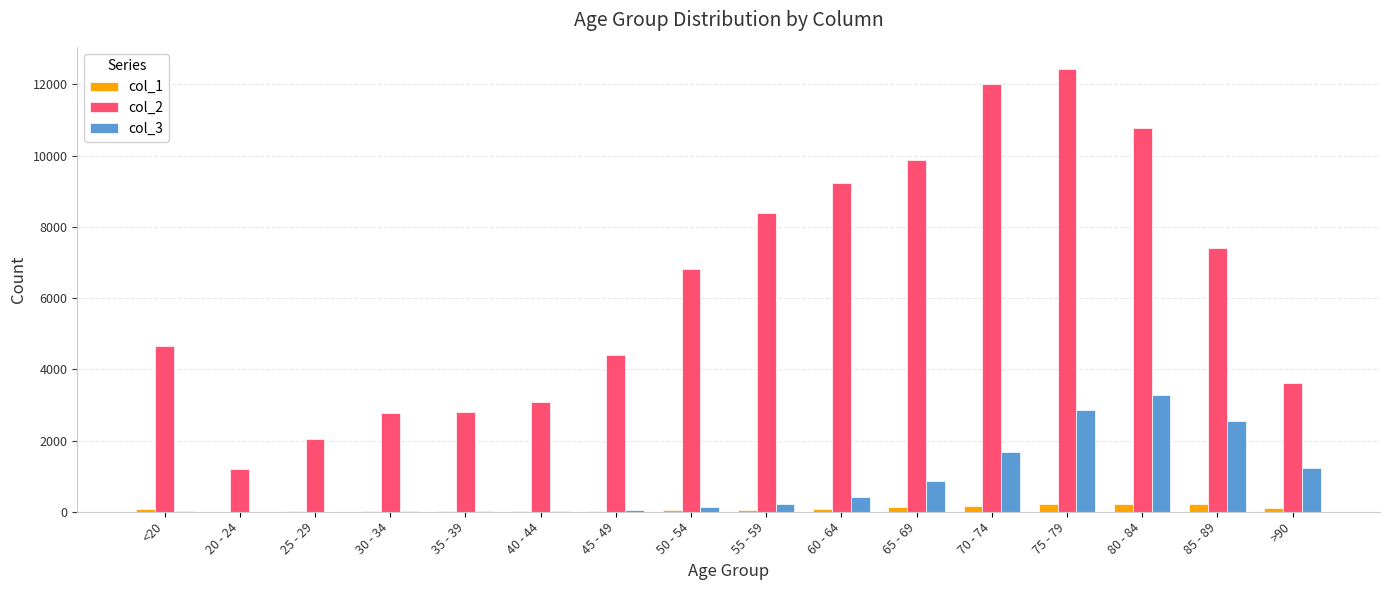

What are all the series names shown in the legend?

col_1, col_2, col_3